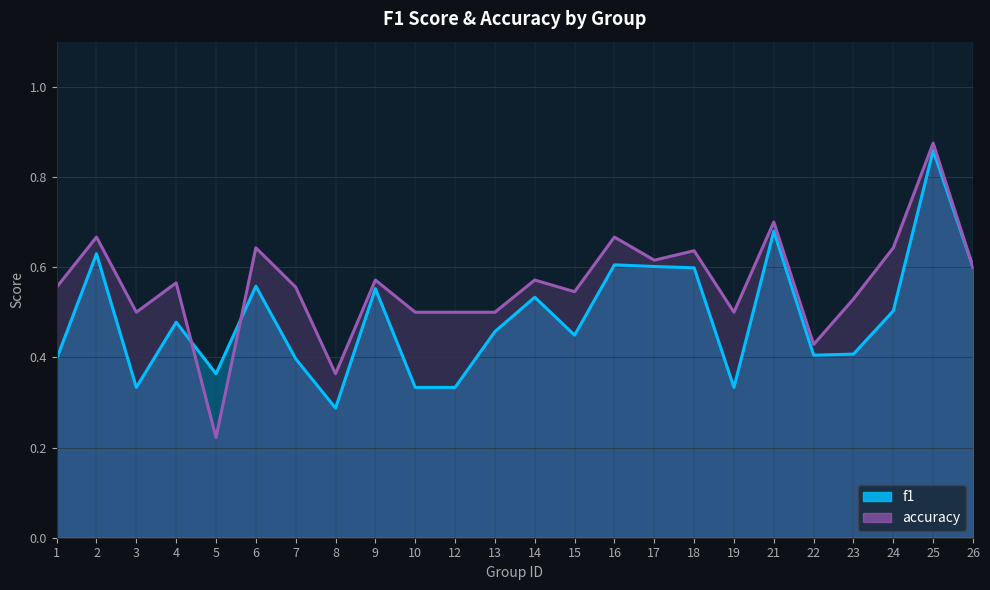

Which series changed the most between 8 and 25?

f1